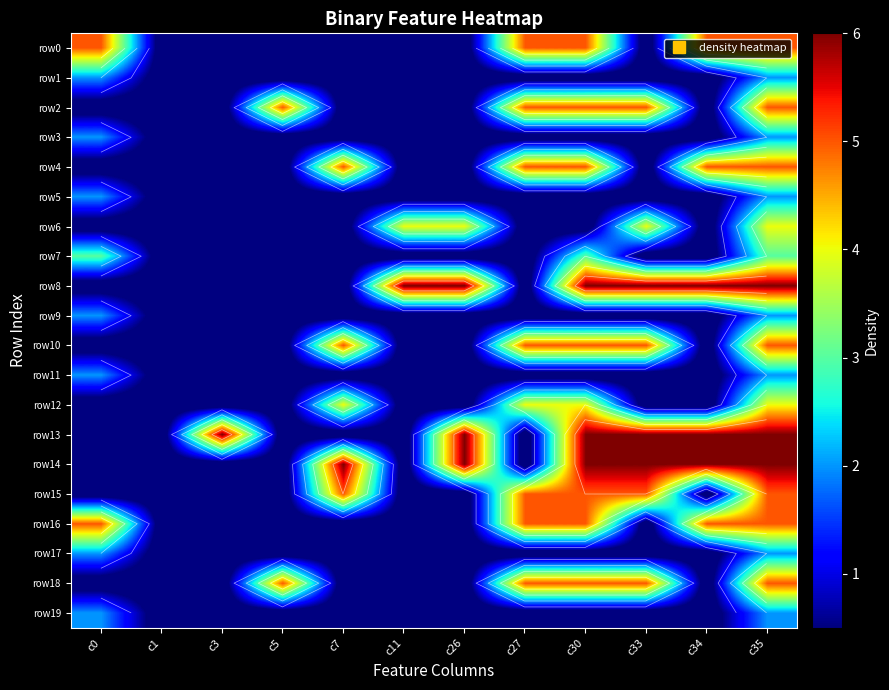

Rank the categories by row5 value from lowest to highest.

c1, c3, c5, c7, c11, c26, c27, c30, c33, c34, c0, c35